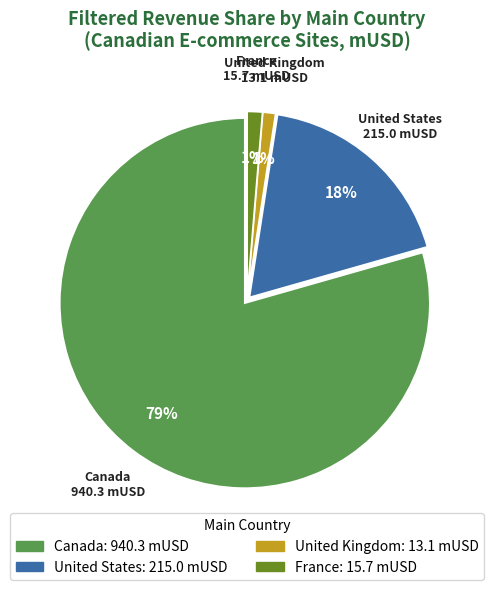

To the nearest percent, what is the average slice percentage?

25%